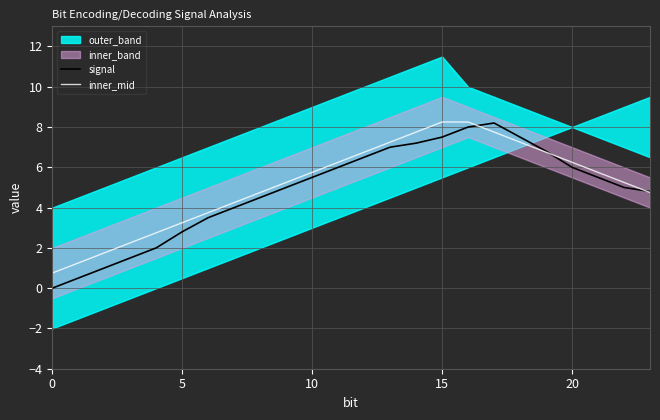

At which label is signal closest to 4?

7